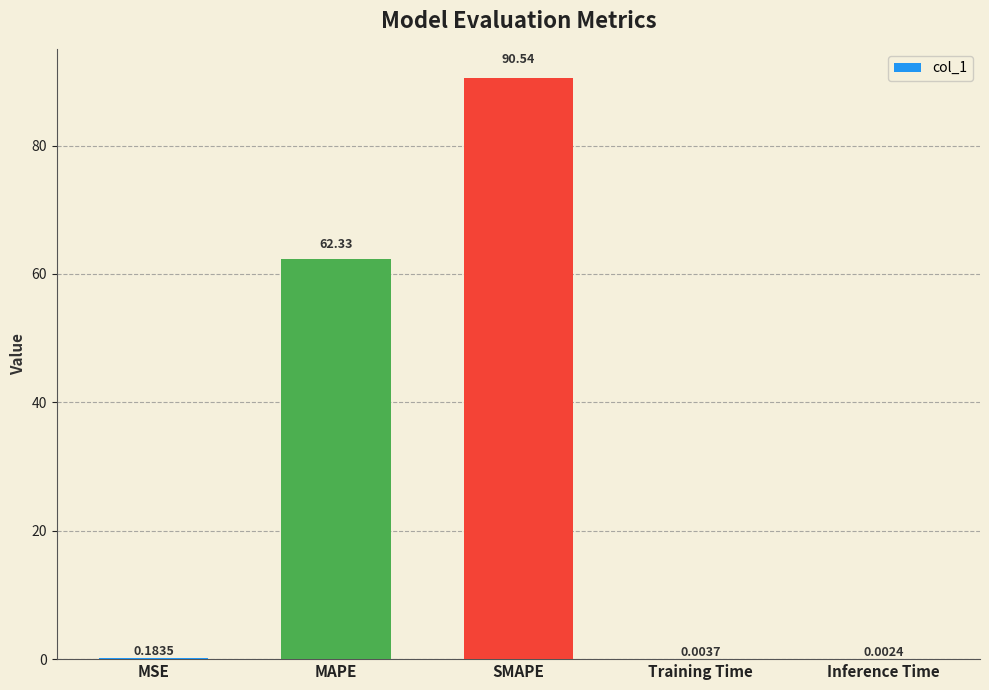

At which label is the value closest to 45?

MAPE